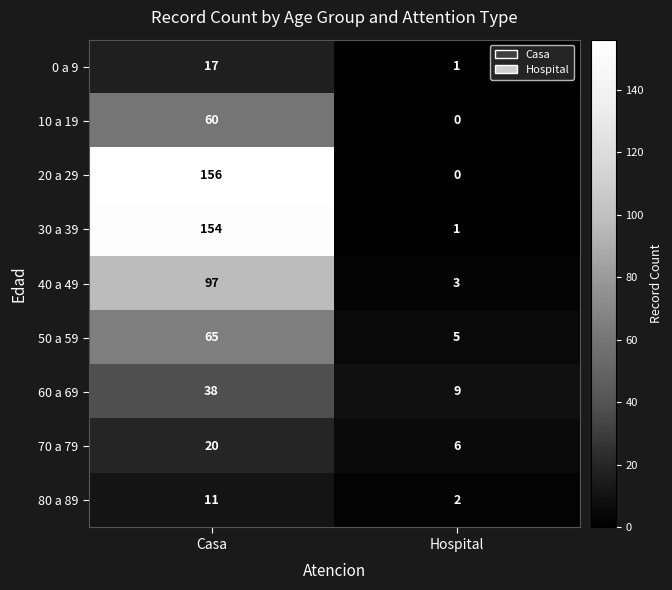

What is the total value across all series at Casa?

618